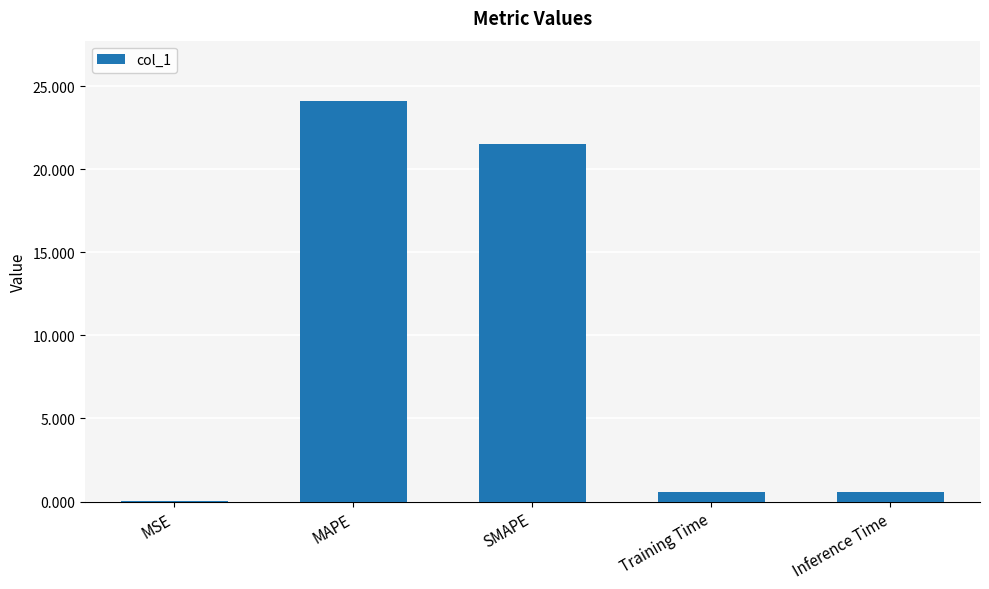

Are the bars horizontal?

No